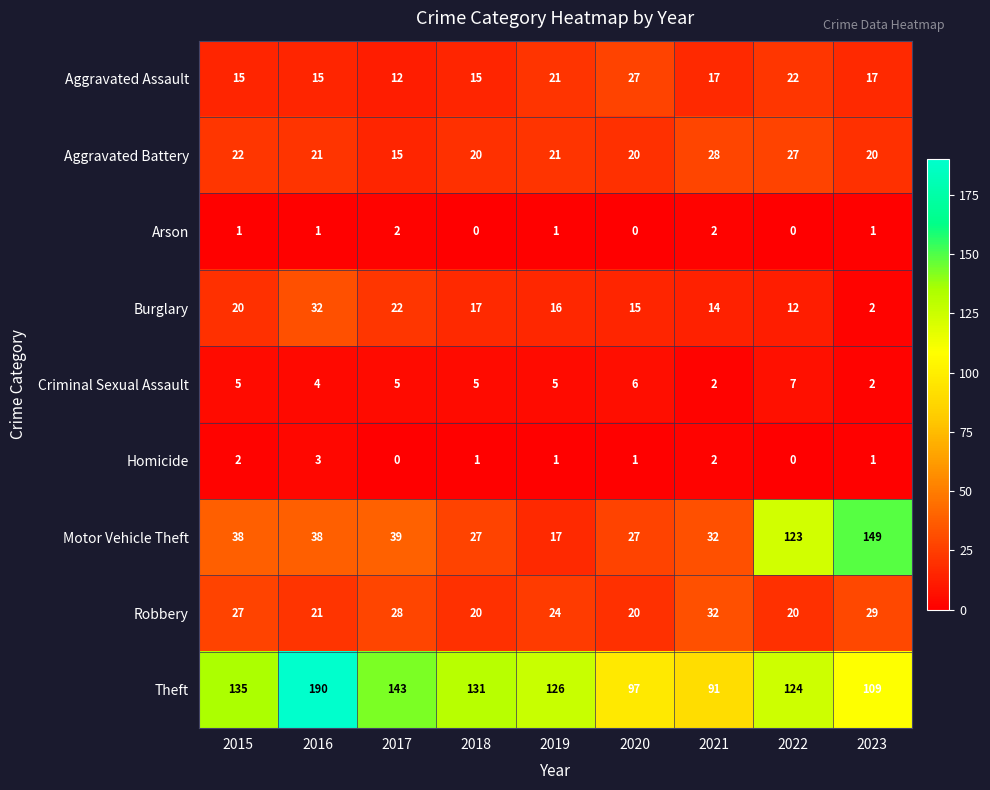

Which series has the largest range (max minus min)?

Motor Vehicle Theft